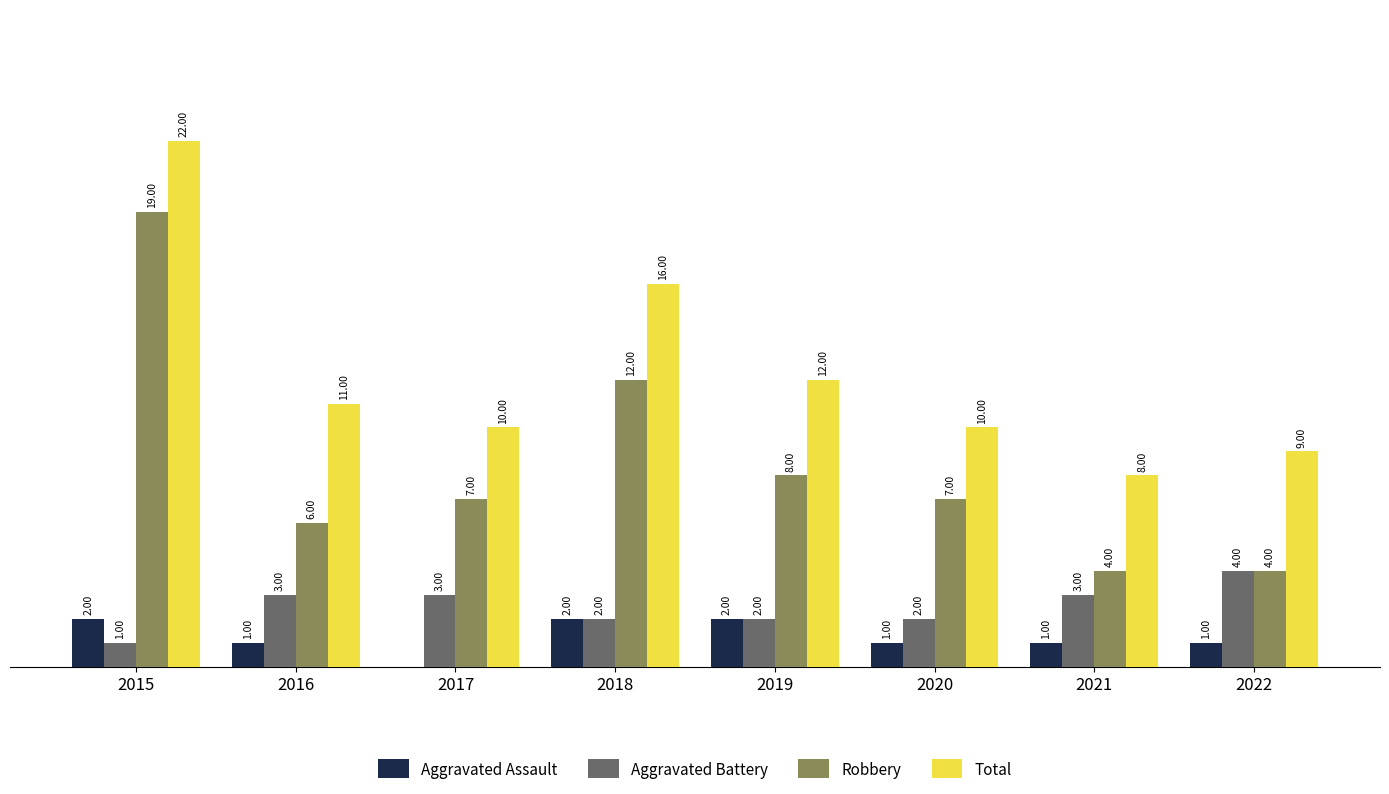

Is the value of Aggravated Assault at 2016 greater than the value of Total at 2018?

No